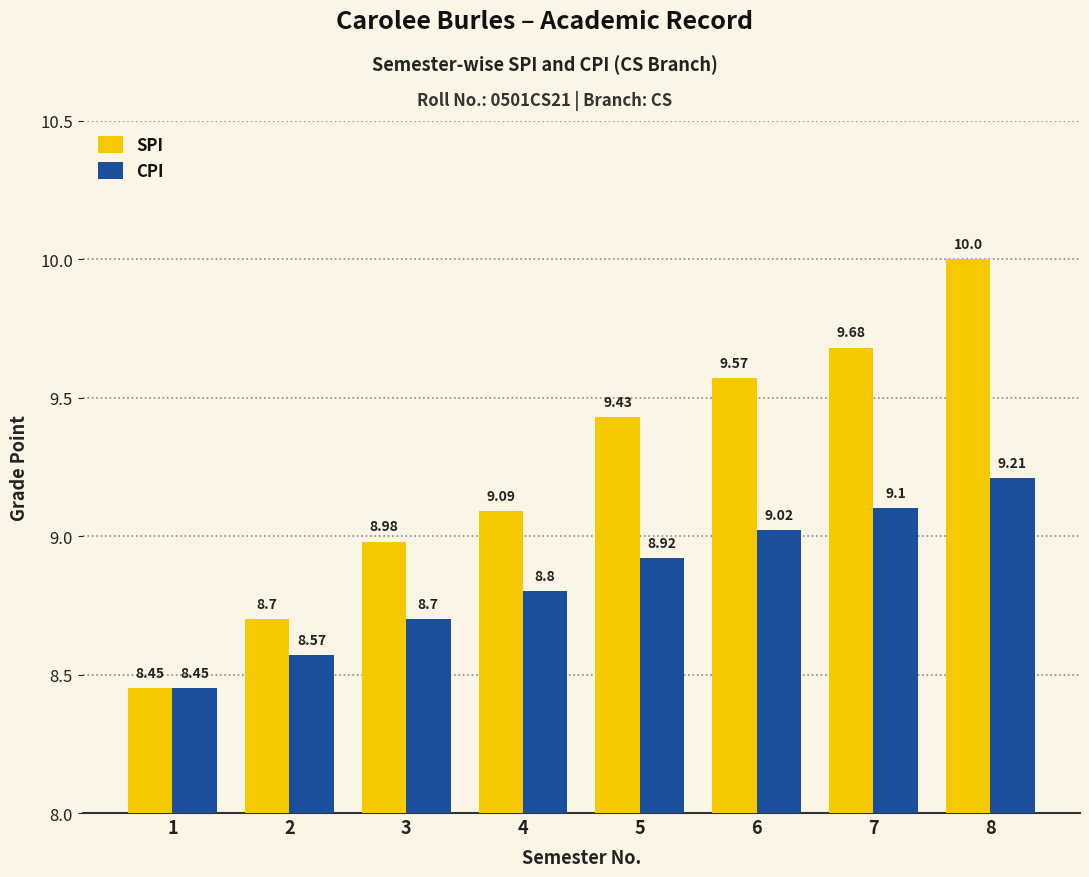

What is the total value across all series at 7?

18.8